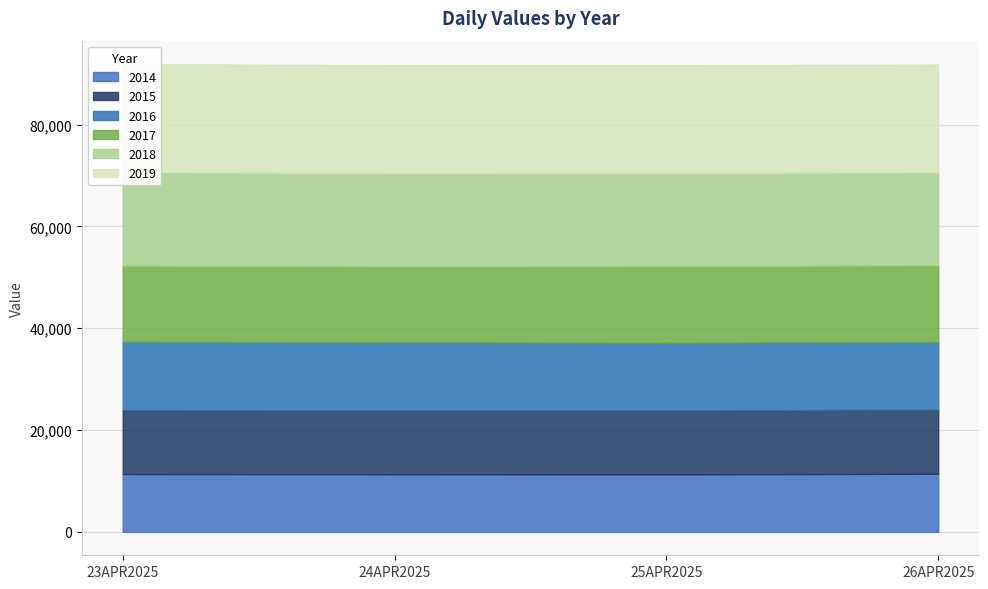

Where does the 2018 series first go above 18287?

23APR2025